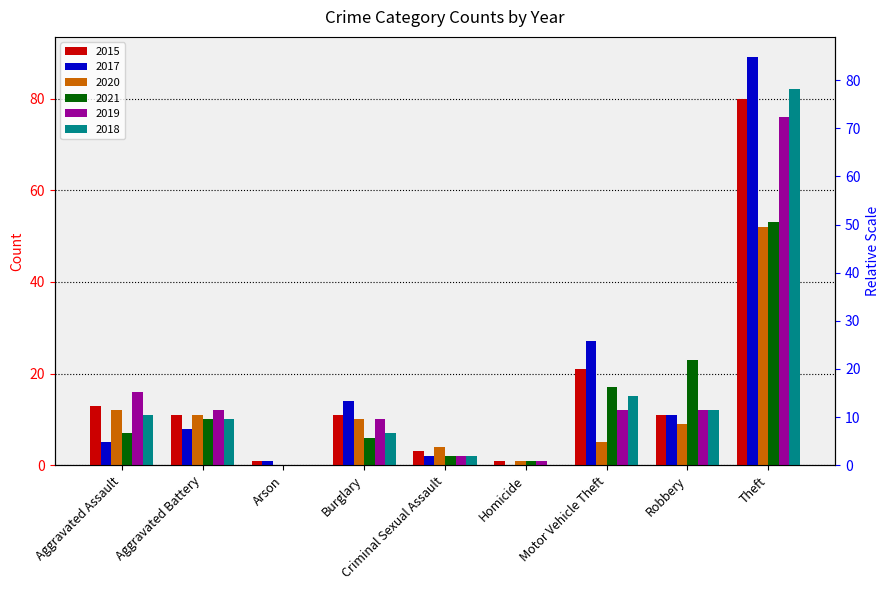

Which series has the largest range (max minus min)?

2017